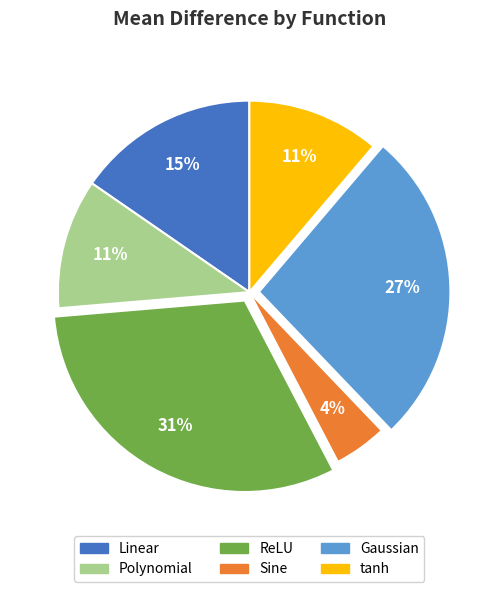

How many slices are in this pie chart?

6